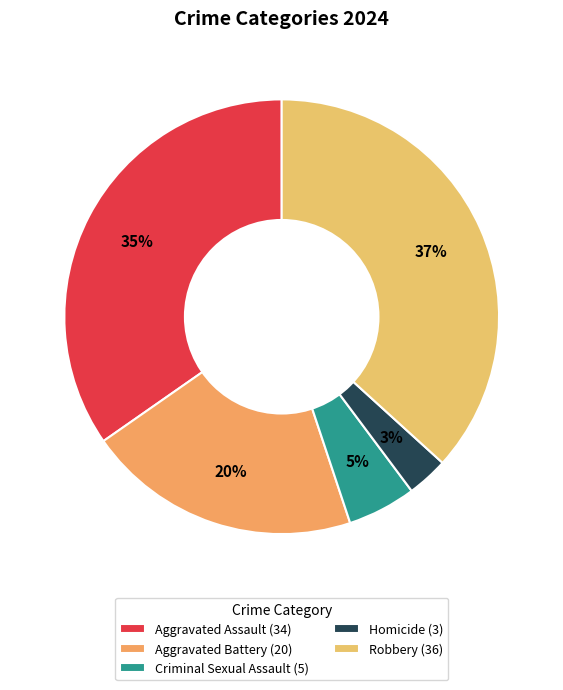

What is the ratio of the value at Aggravated Battery to the value at Aggravated Assault?

0.6